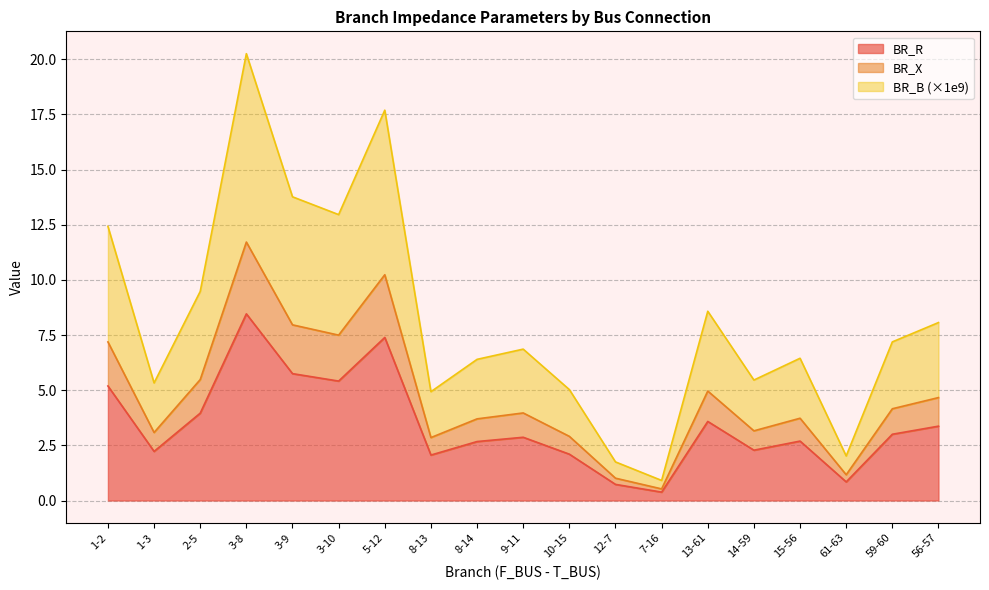

The BR_B series shows 6.4 at 15-56. True or false?

True